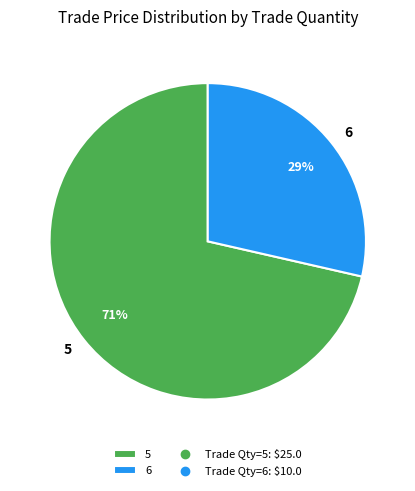

Between 6 and 5, which is larger?

5